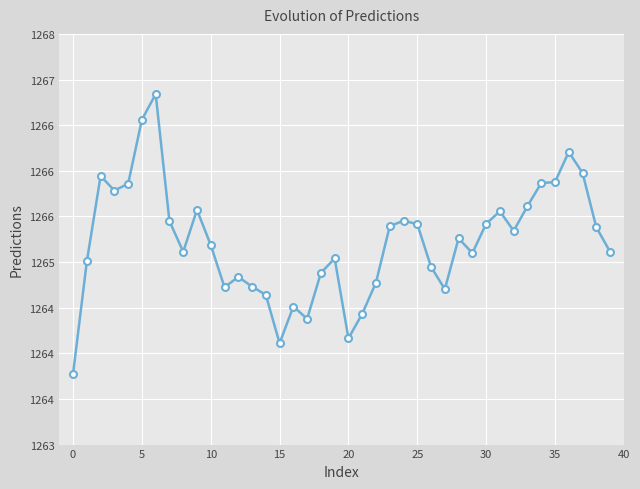

What is the label of the 12th point from the right?

28